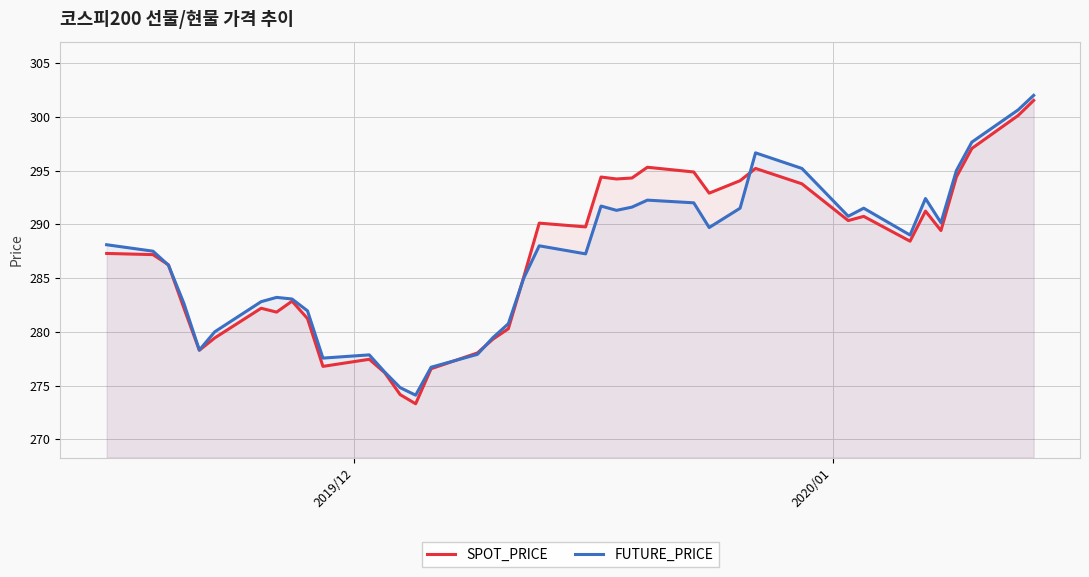

Which series has the largest range (max minus min)?

SPOT_PRICE